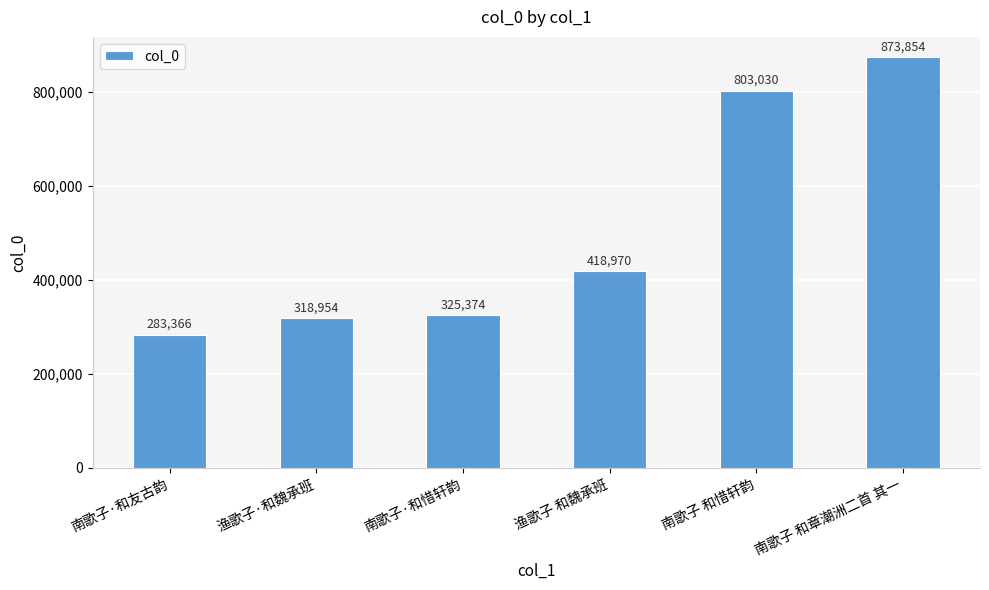

Reading right to left, what are all the values shown in this chart?

南歌子 和章潮洲二首 其一=873854	南歌子 和惜轩韵=803030	渔歌子 和魏承班=418970	南歌子·和惜轩韵=325374	渔歌子·和魏承班=318954	南歌子·和友古韵=283366